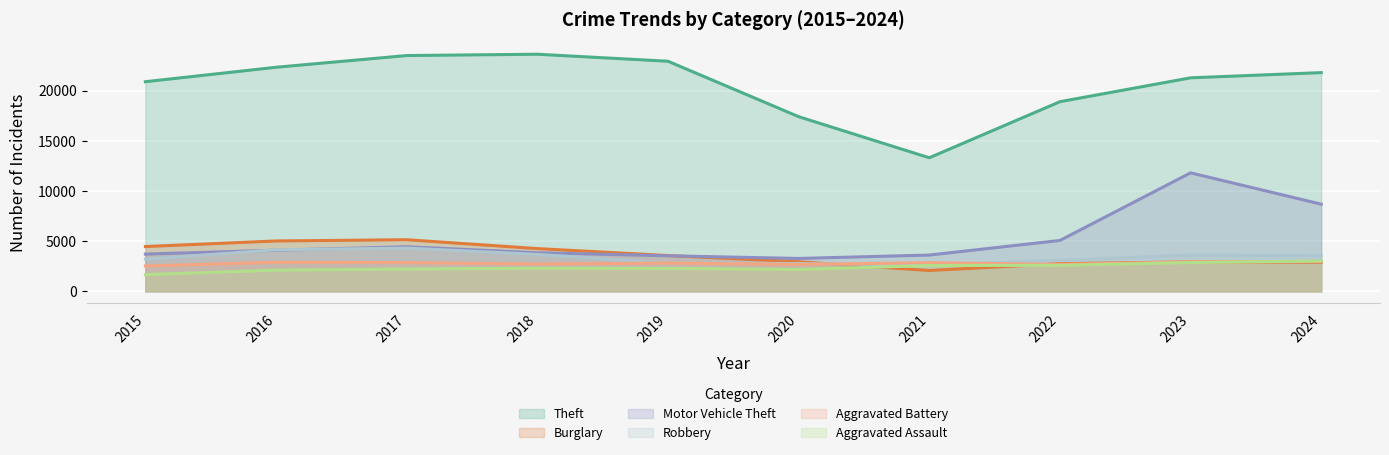

Which series ends up on top after the final intersection of Robbery and Aggravated Battery?

Robbery